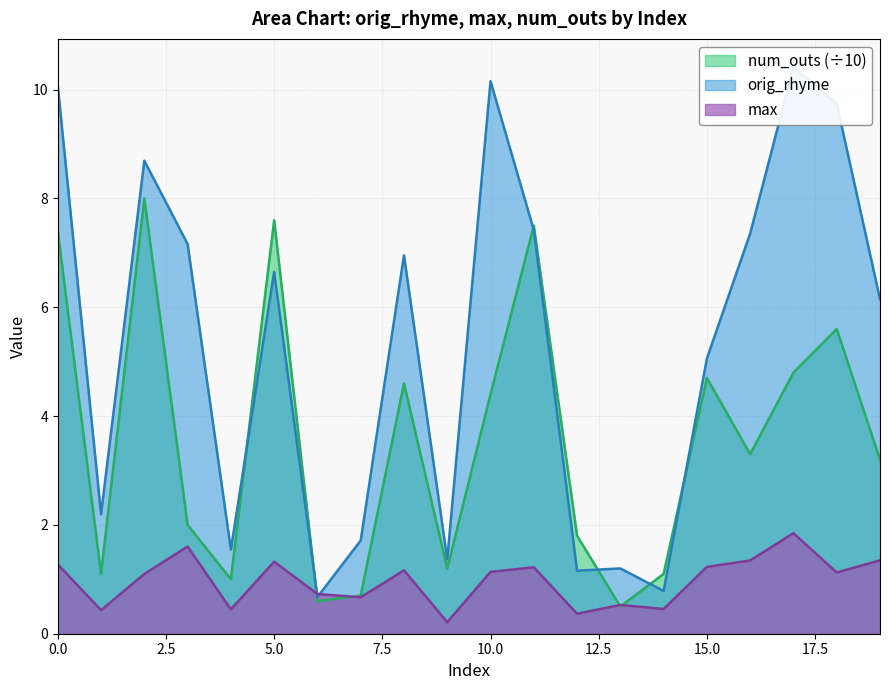

Count the number of categories in the chart.

20